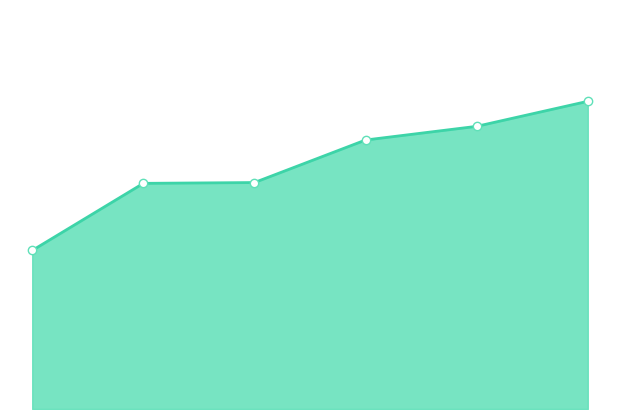

Reading left to right, transcribe all the data shown in this chart.

4.2	5.9	5.9	7.1	7.4	8.1